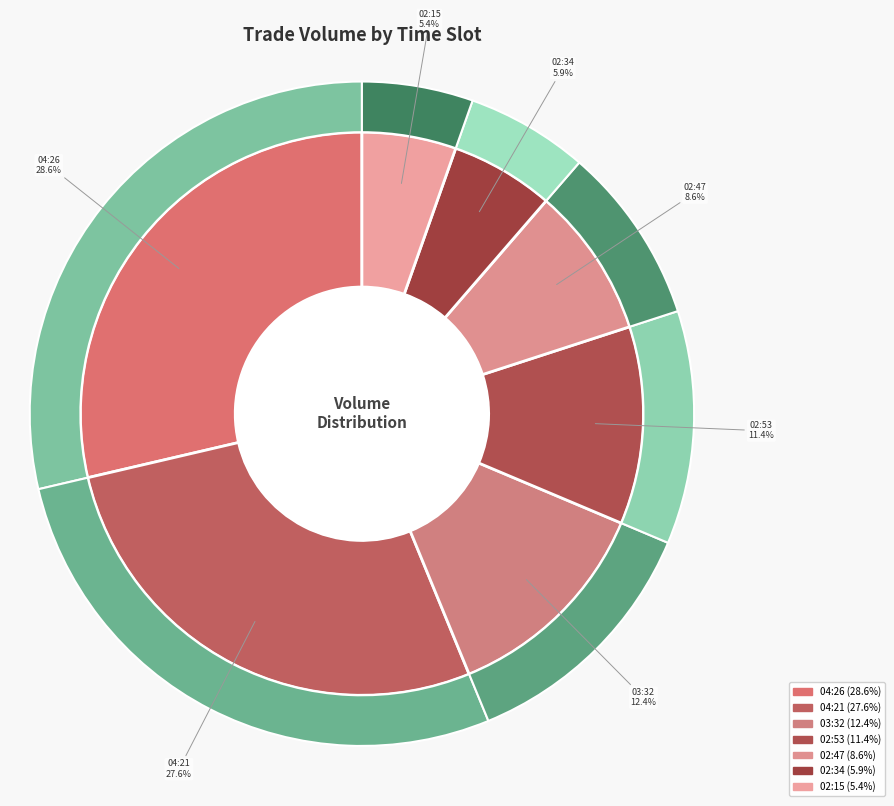

Which slice is the smallest?

2021-10-05 02:15